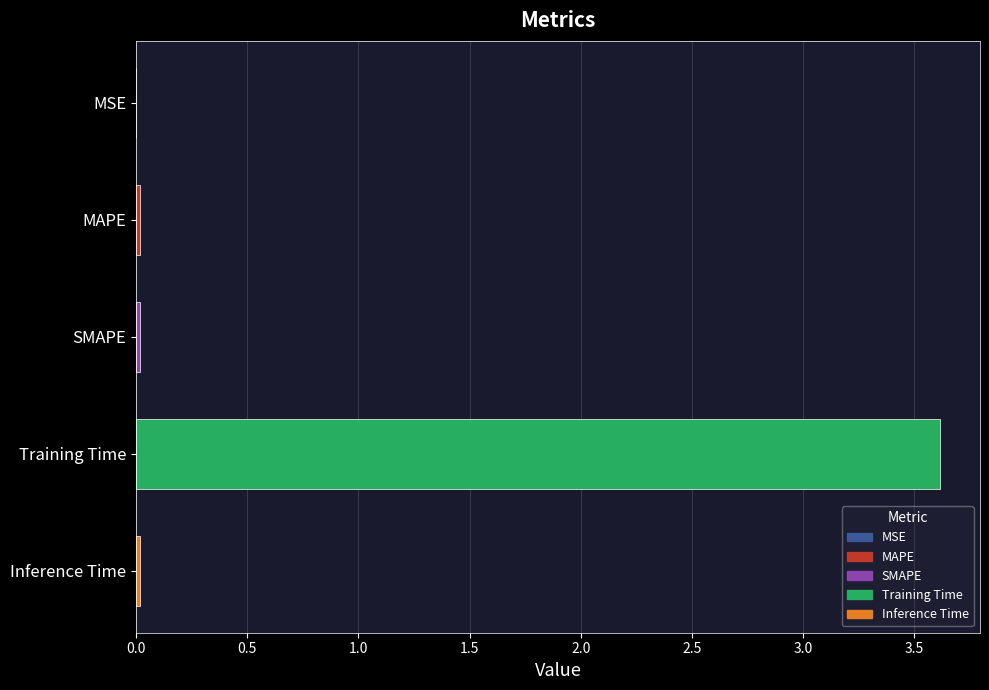

What is the average value?

0.7